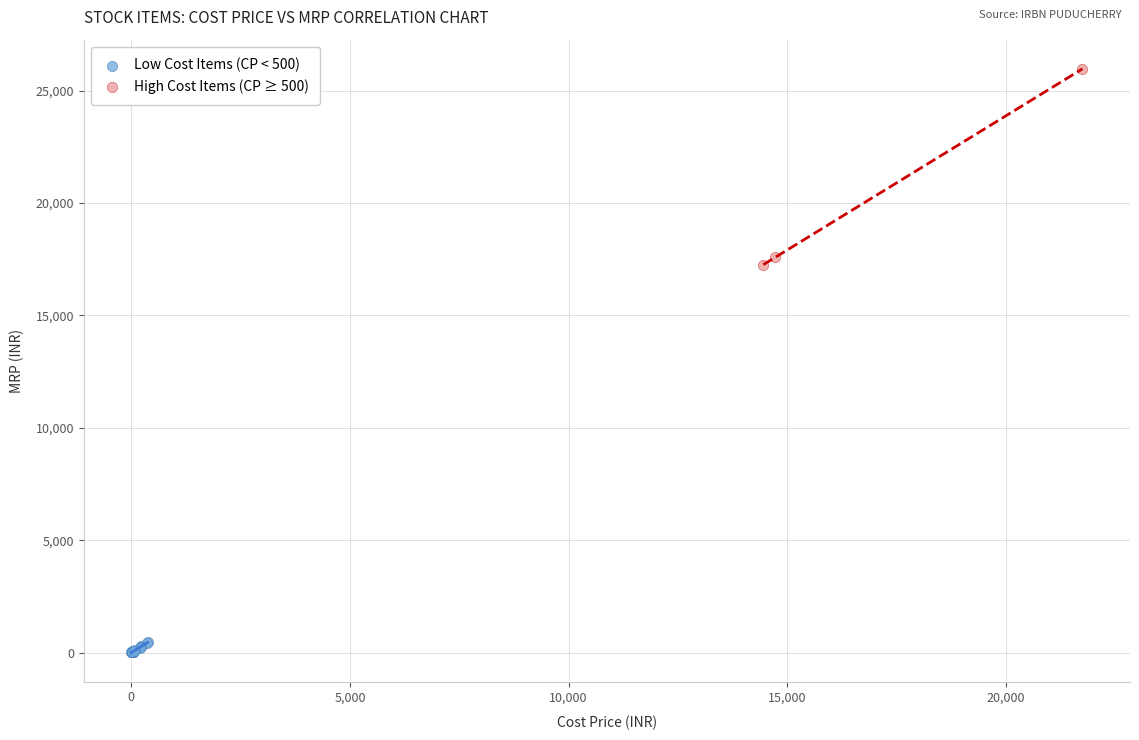

Which series has the largest Y range (max minus min)?

High Cost Items (CP ≥ 500)